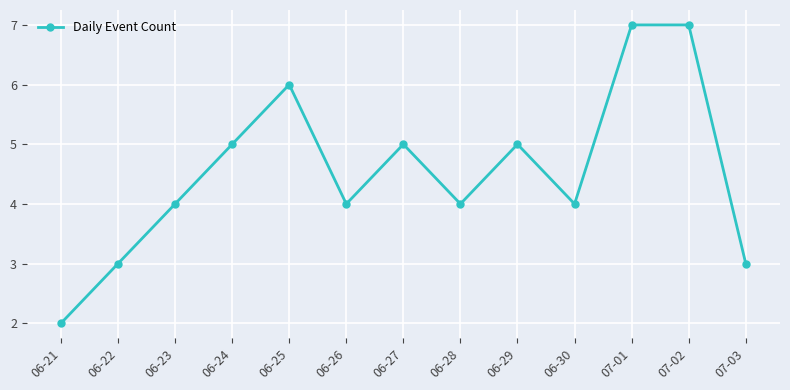

What is the difference between the second highest and minimum values?

5